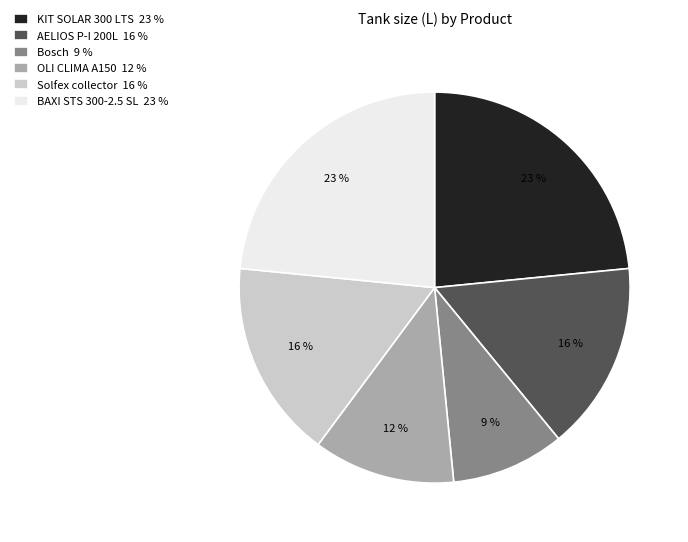

Is there any slice that represents more than half of the pie?

No